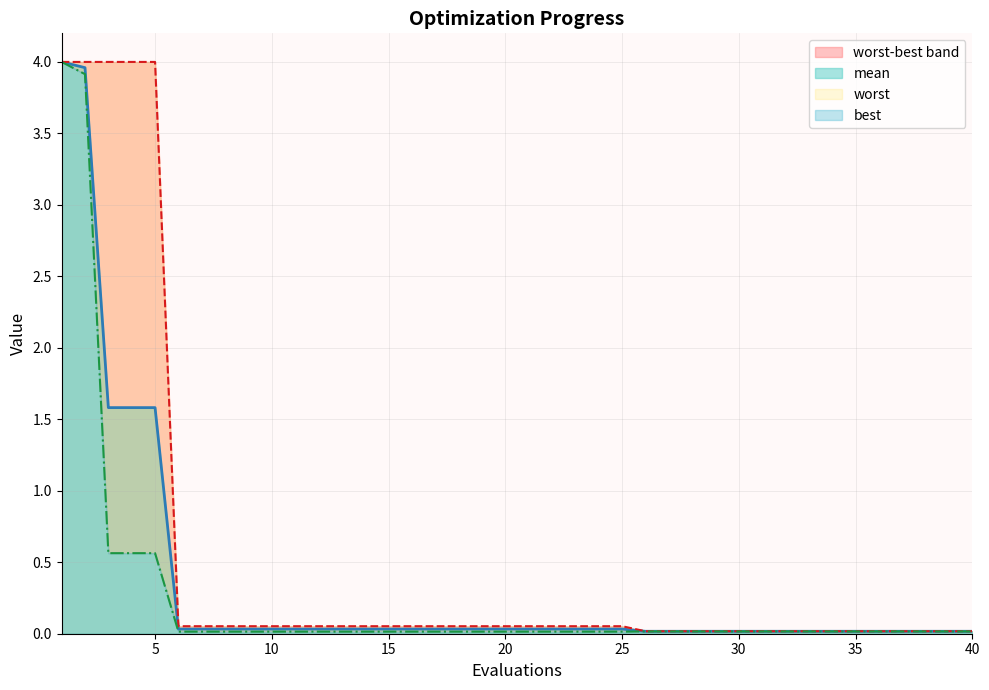

At which category is the sum across all series the highest?

1